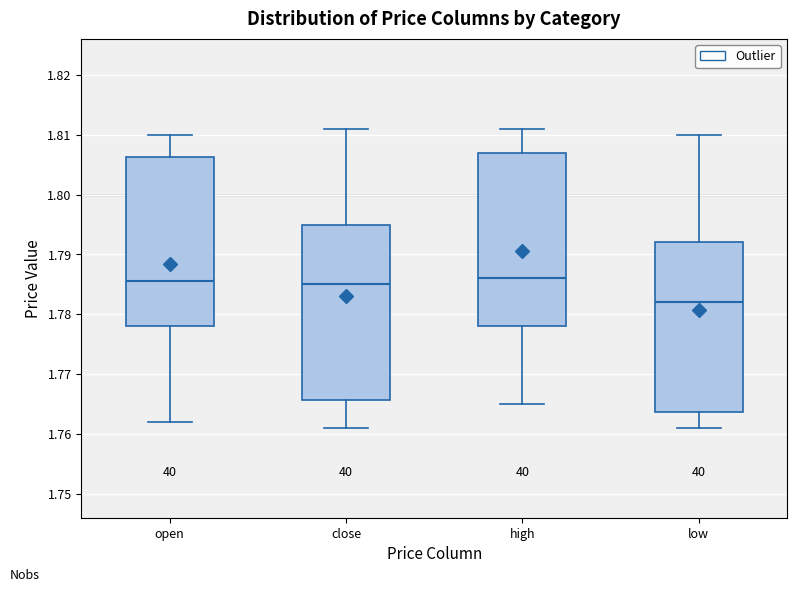

Where does the lower whisker of the box for open end on the y-axis? The values are not printed on the chart, so give them approximately, as read against the axis.

1.762